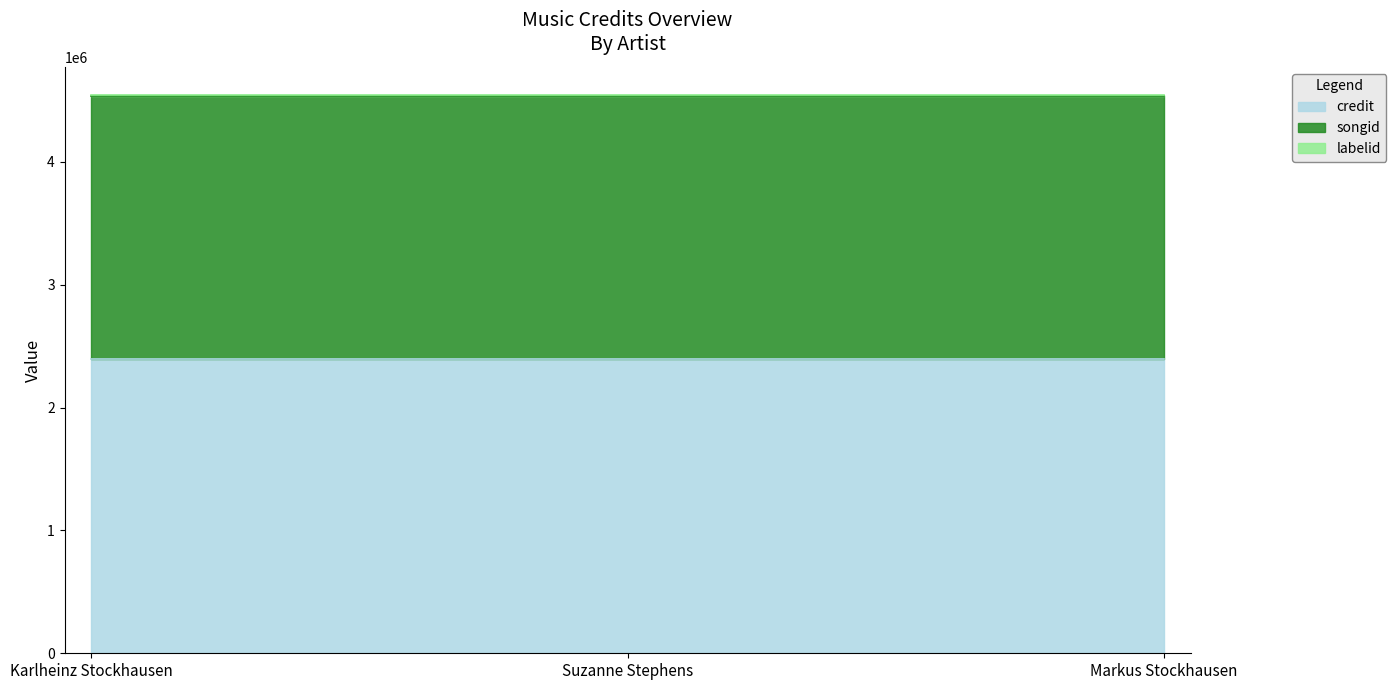

What is the value of the songid point at the 3rd from the left?

2139682